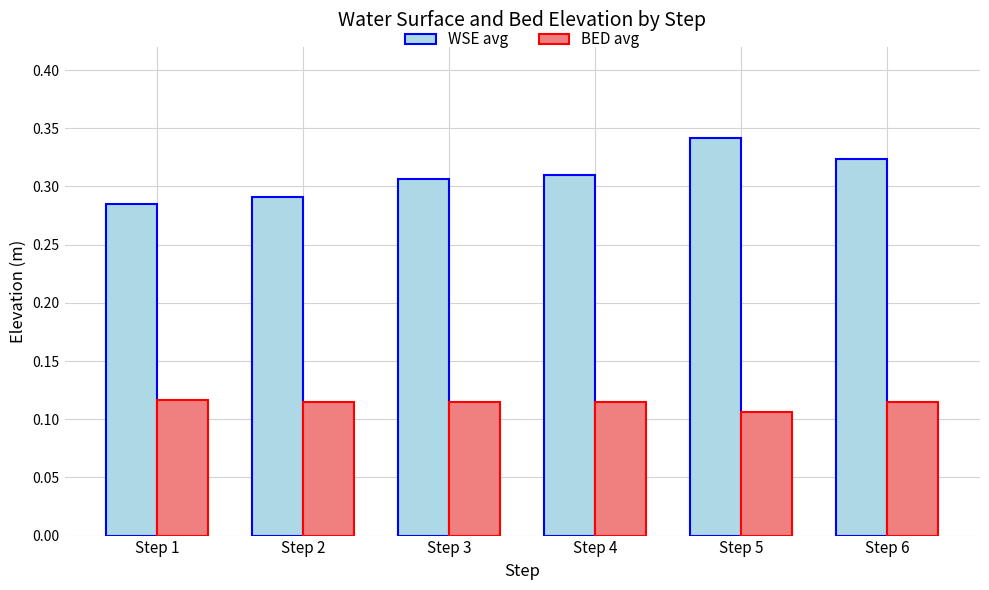

List the series in order of their peak value, highest first.

WSE avg, BED avg